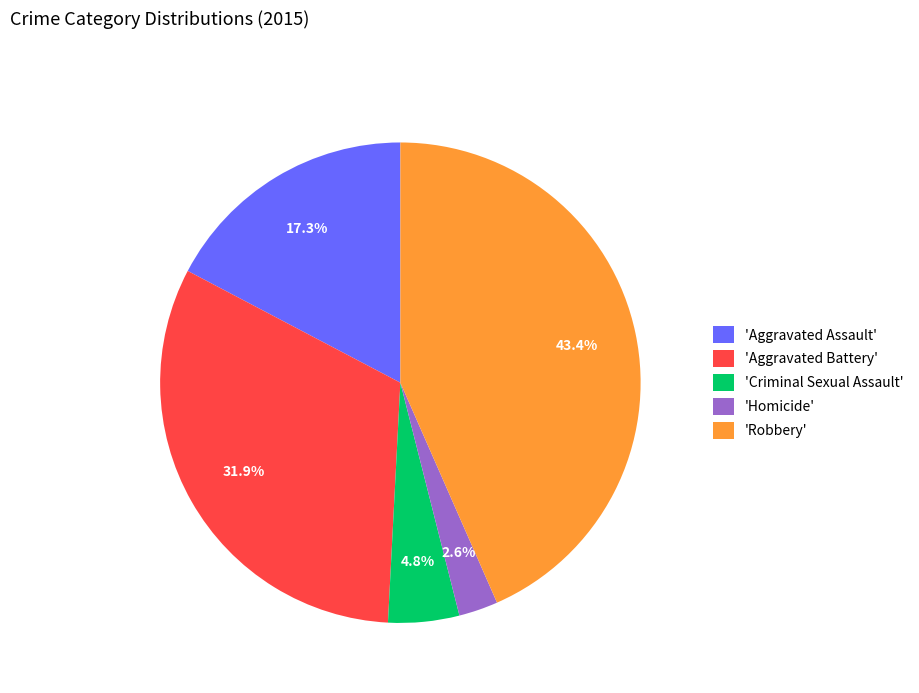

What is the total percentage of 'Robbery' and 'Aggravated Assault'?

60.7%